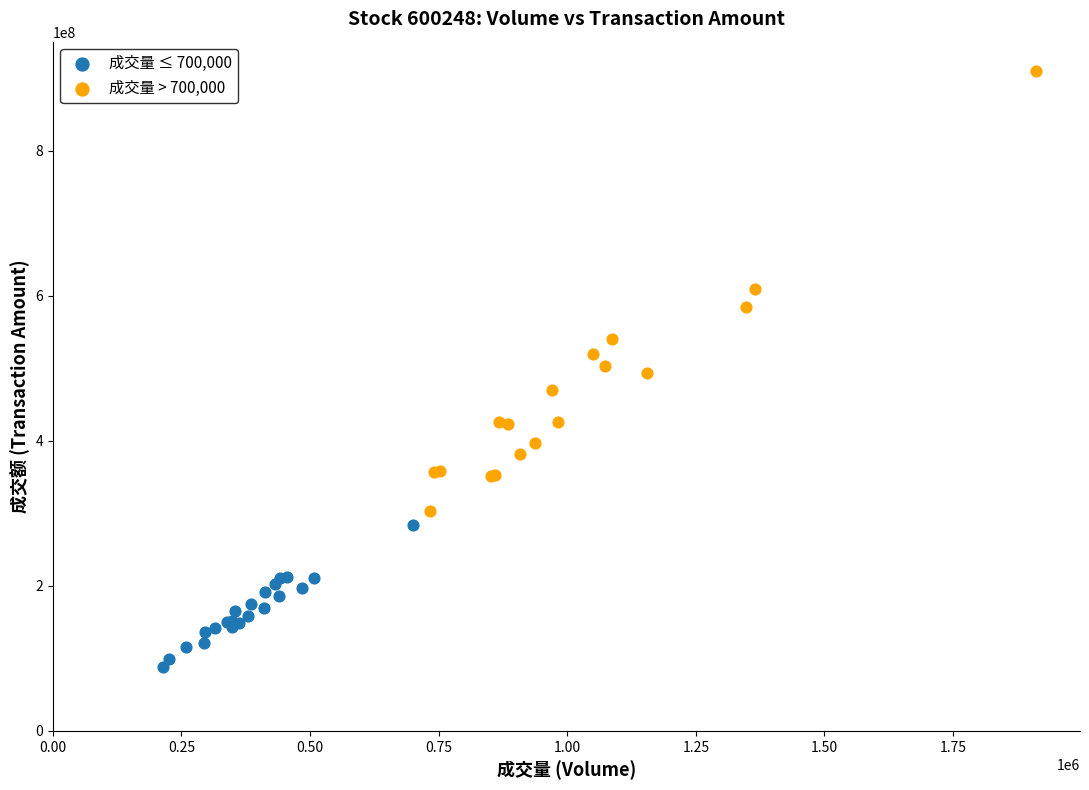

Which series contains the lowest Y value?

成交量 ≤ 700,000